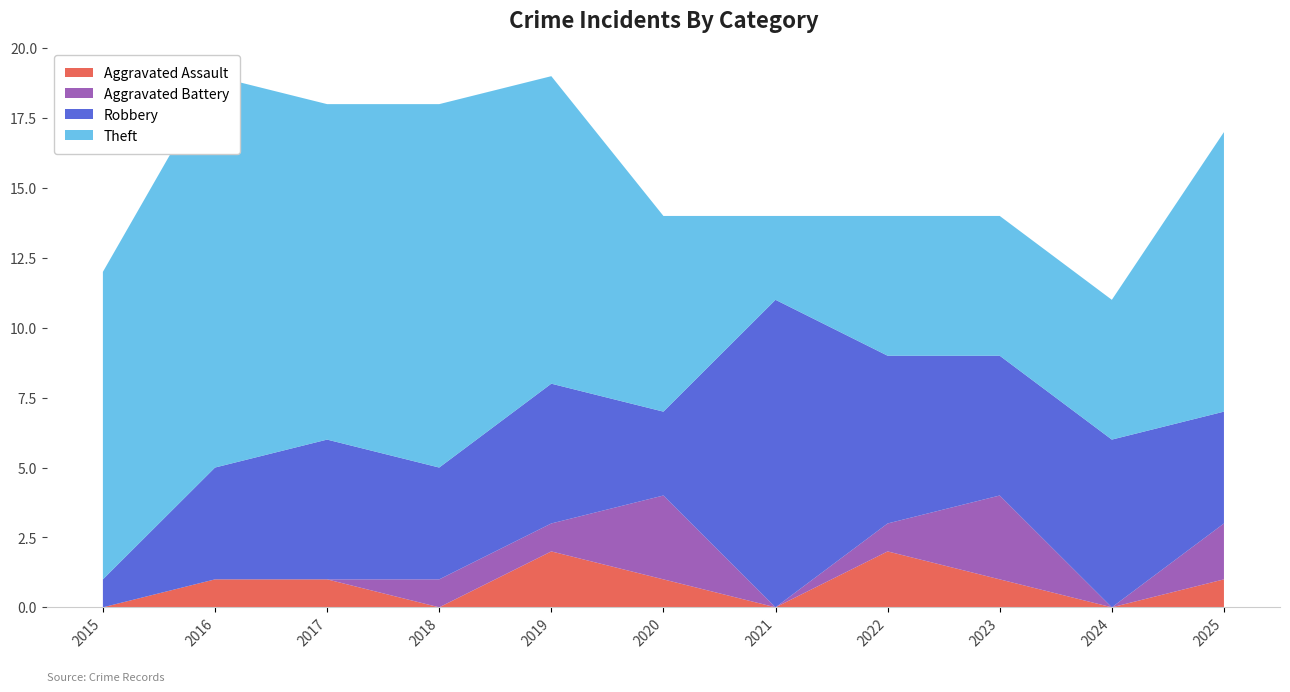

Reading left to right, transcribe all the data shown in this chart.

Aggravated Assault: 0	1	1	0	2	1	0	2	1	0	1
Aggravated Battery: 0	0	0	1	1	3	0	1	3	0	2
Robbery: 1	4	5	4	5	3	11	6	5	6	4
Theft: 11	14	12	13	11	7	3	5	5	5	10